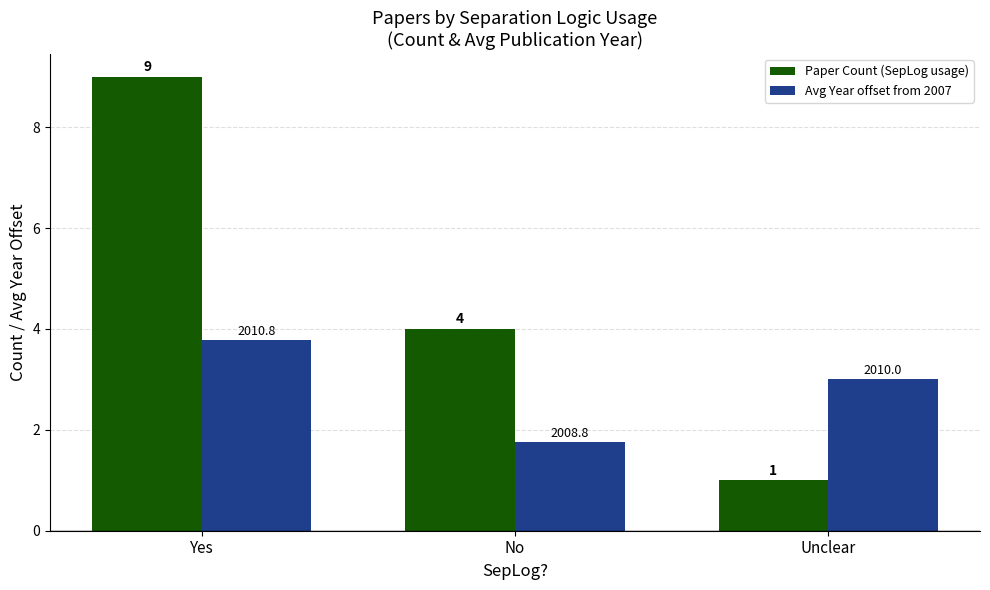

At which category is the sum across all series the highest?

Yes